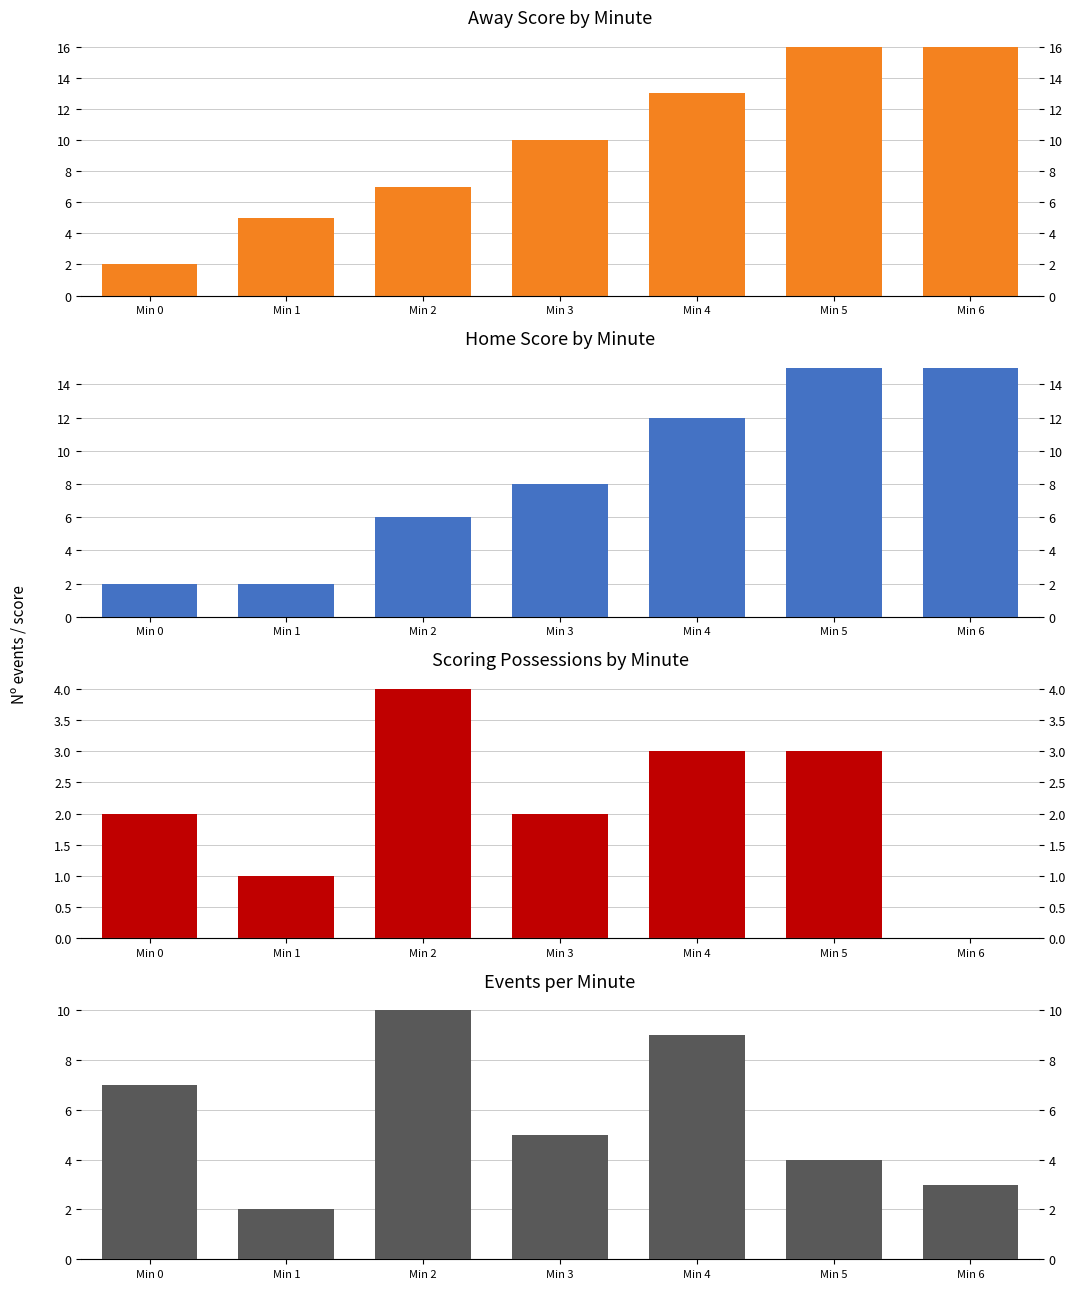

Reading left to right, list all the values displayed in this chart.

Away Score: Min 0=2	Min 1=5	Min 2=7	Min 3=10	Min 4=13	Min 5=16	Min 6=16
Home Score: Min 0=2	Min 1=2	Min 2=6	Min 3=8	Min 4=12	Min 5=15	Min 6=15
isScoringPosession: Min 0=2	Min 1=1	Min 2=4	Min 3=2	Min 4=3	Min 5=3	Min 6=0
Event Count: Min 0=7	Min 1=2	Min 2=10	Min 3=5	Min 4=9	Min 5=4	Min 6=3